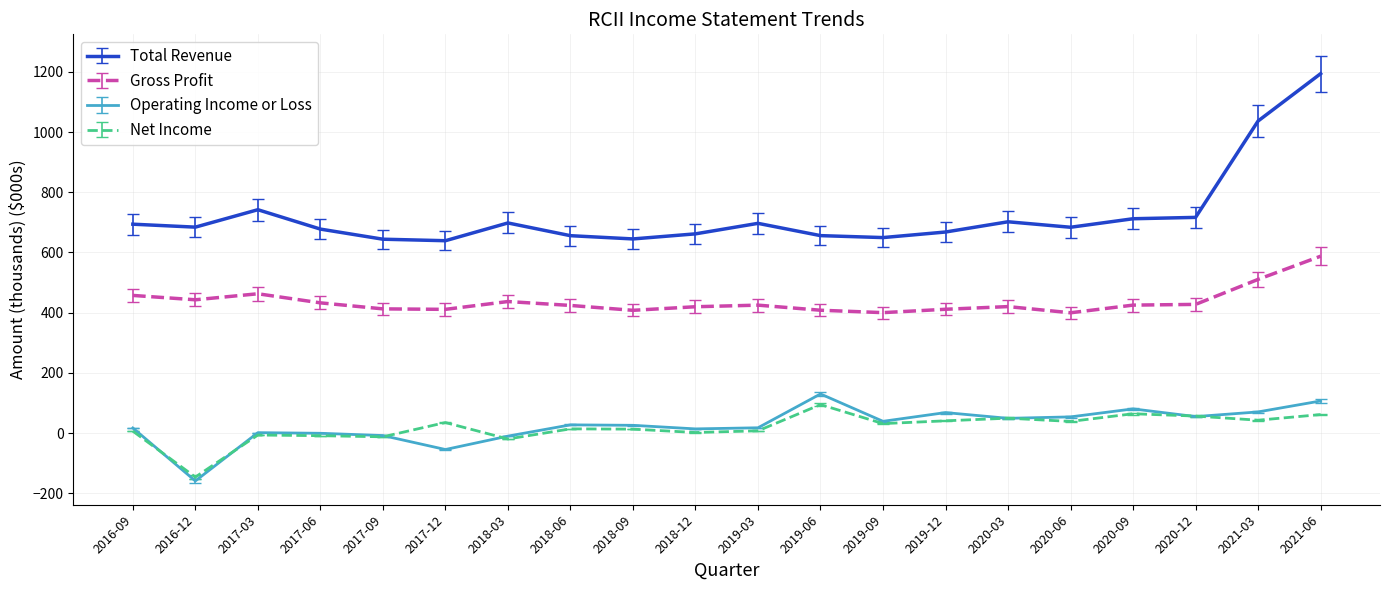

What is the minimum value shown in the chart?

-159.3